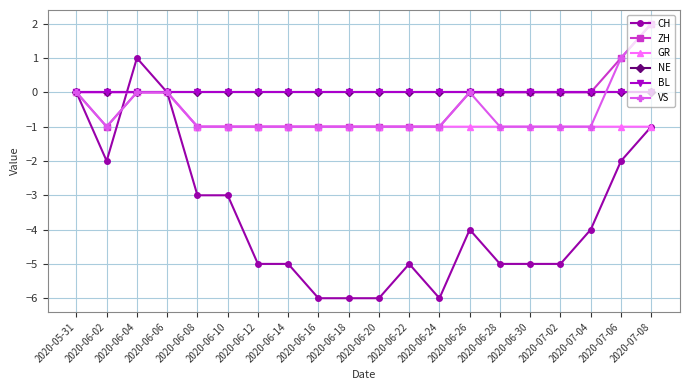

What is the sum of all GR values?

-16